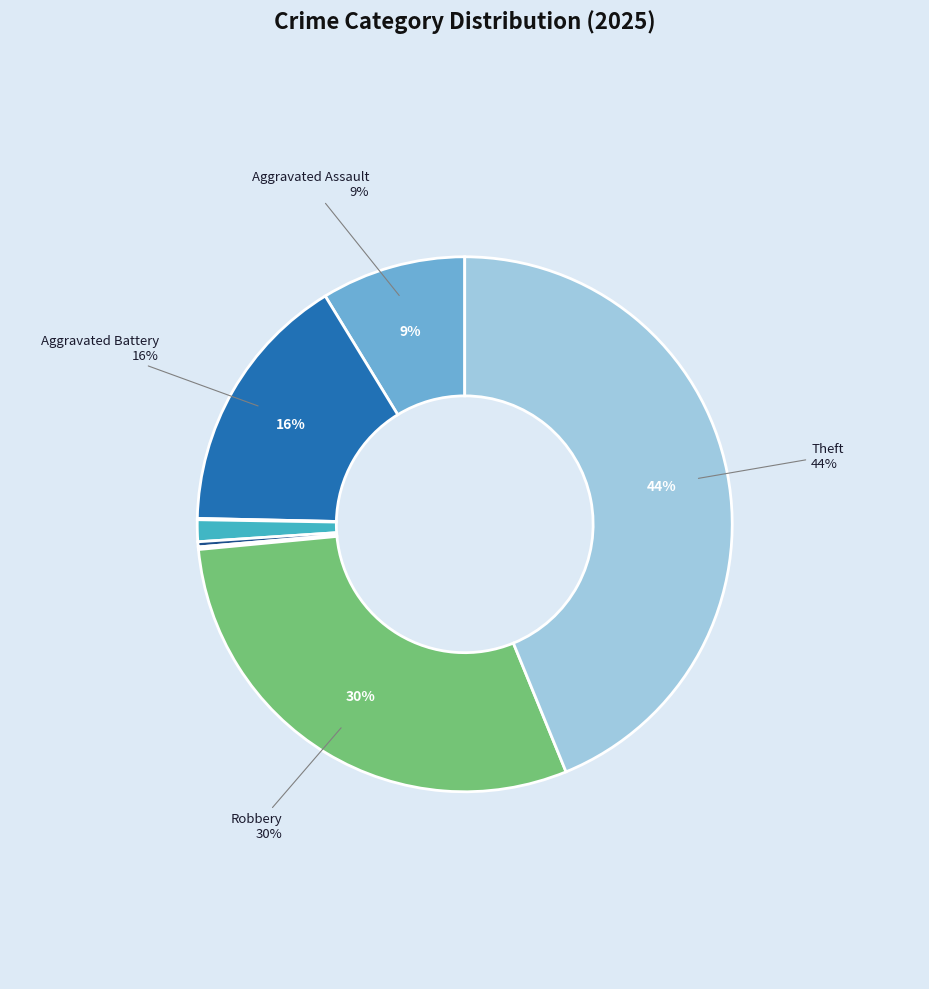

The Homicide slice represents 0% of the pie. True or false?

True